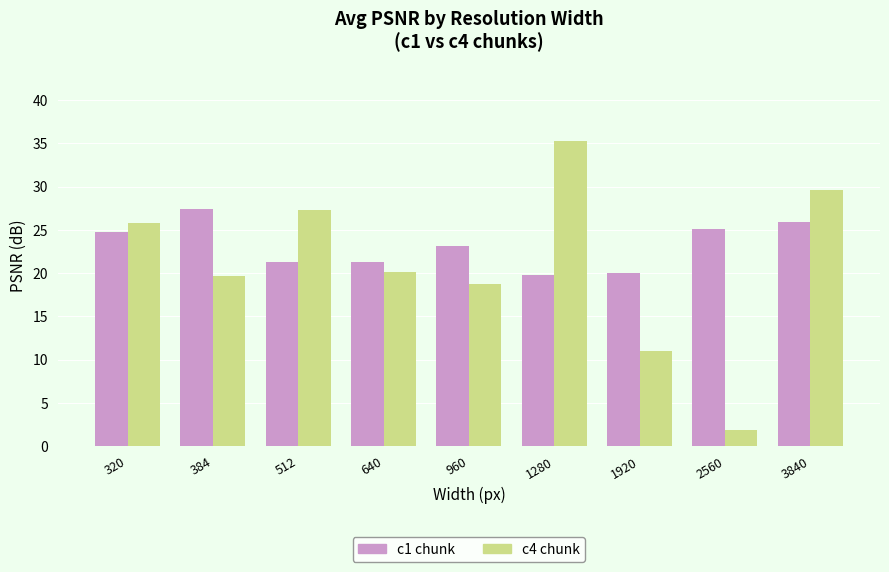

What are all the series names shown in the legend?

c1 chunk, c4 chunk